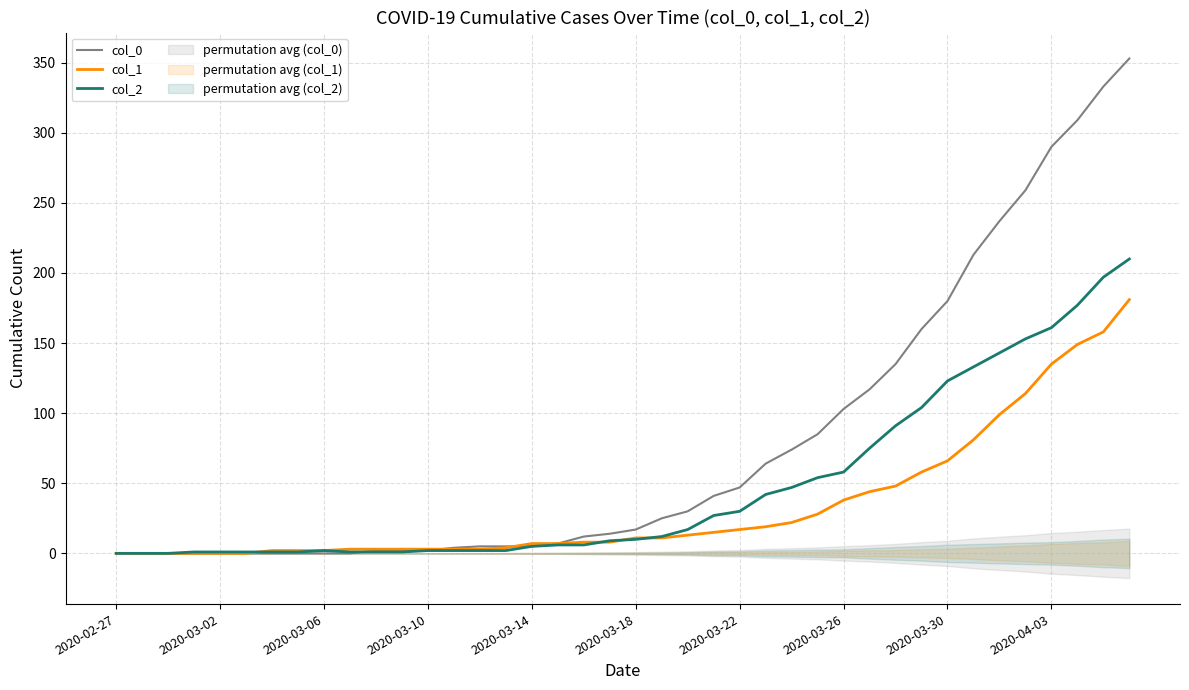

How many values in col_0 are above zero?

30